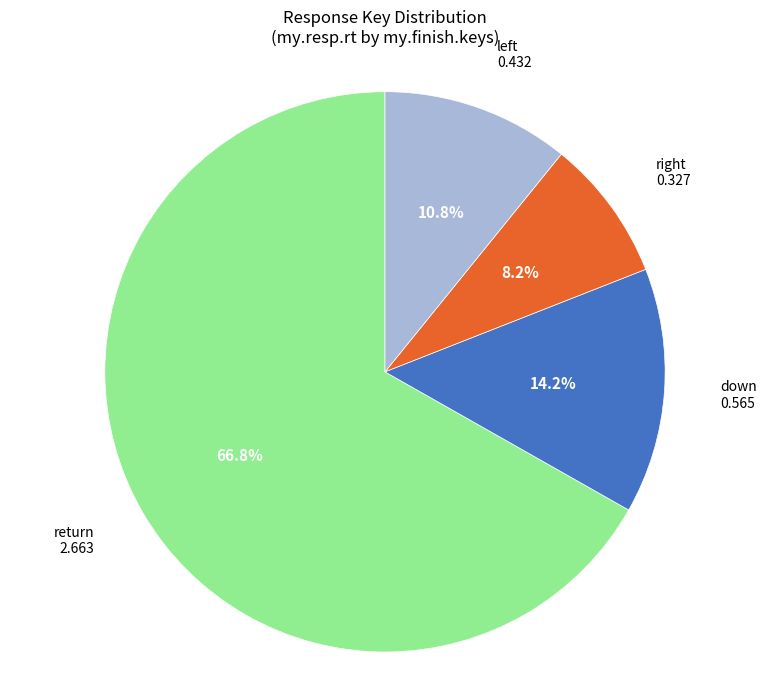

Rank the categories by value from lowest to highest.

right, left, down, return